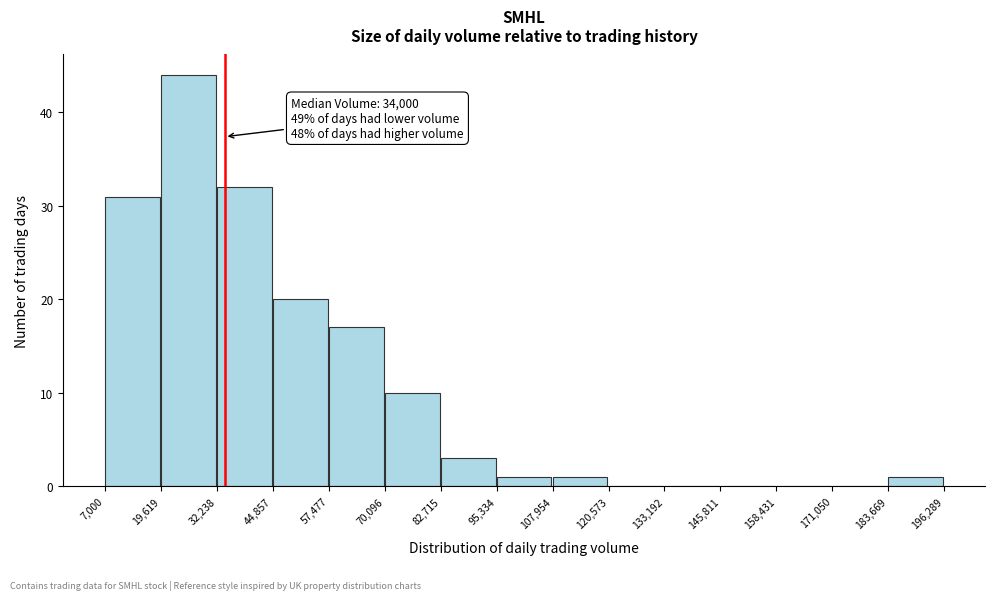

Which range on the x-axis has the tallest bar?

19,619 to 32,238